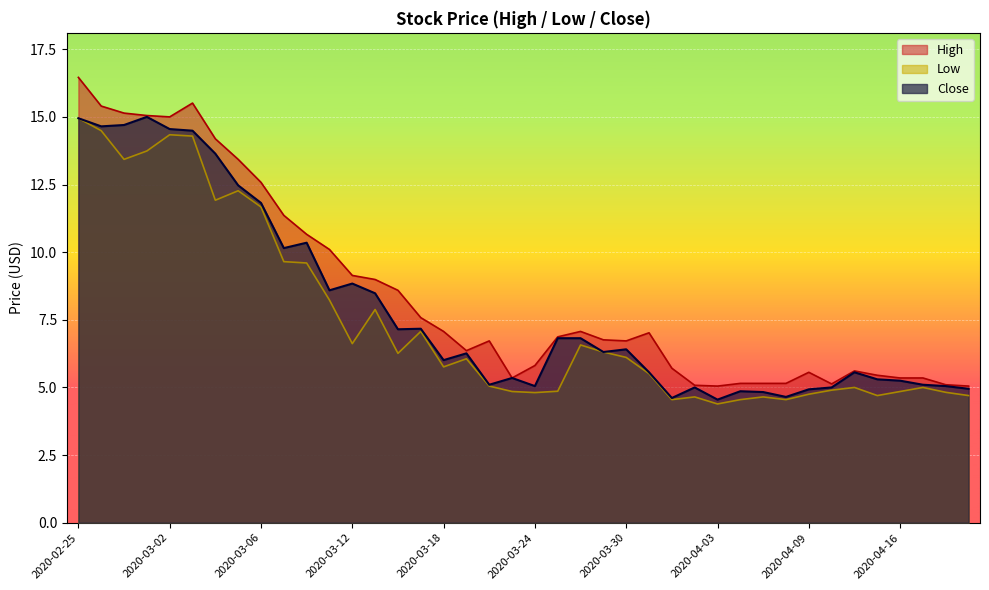

What position from the right is 2020-03-04?

34